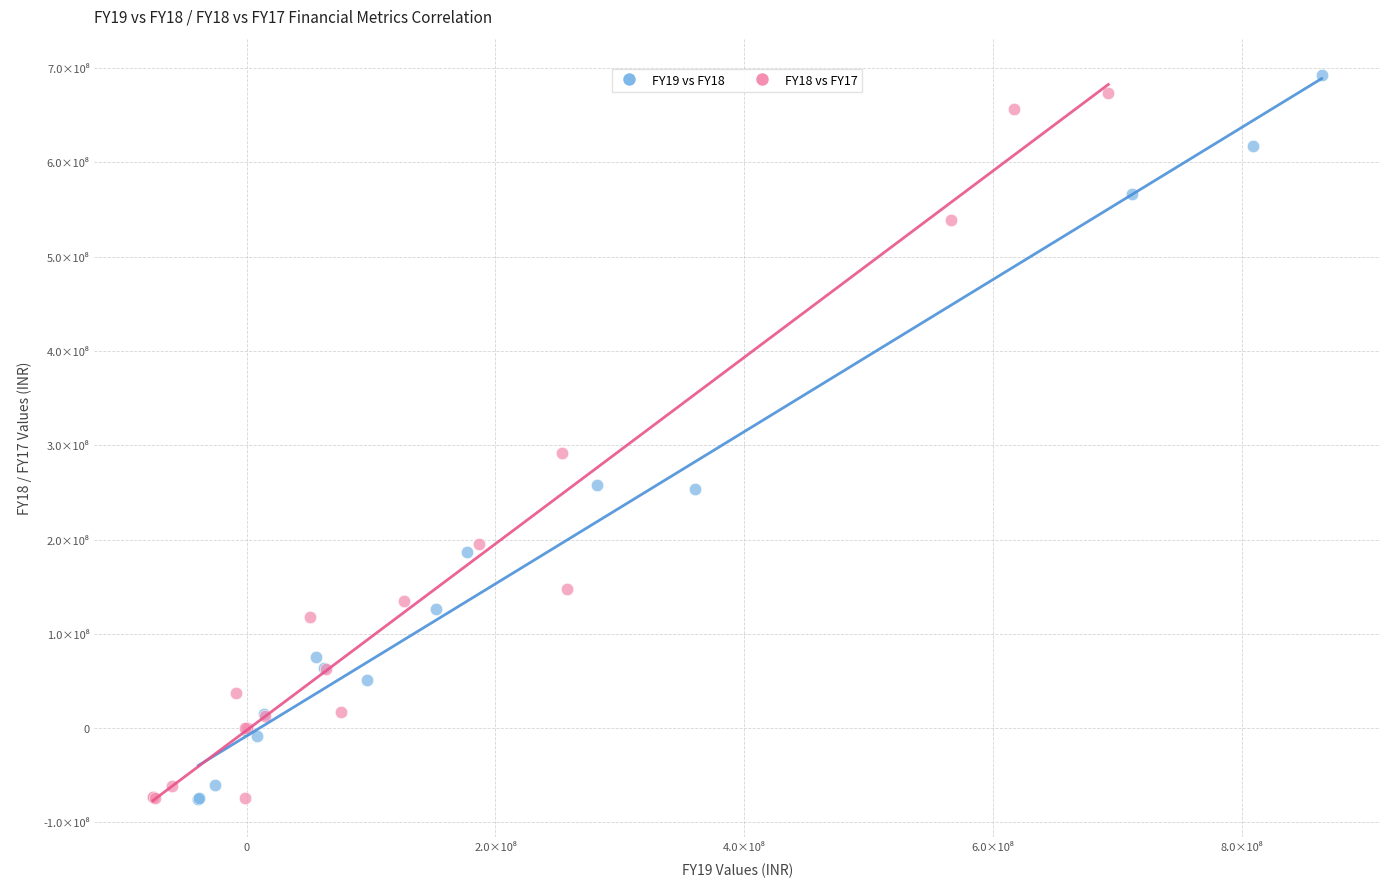

What are all the series names shown in the legend?

FY19 vs FY18, FY18 vs FY17